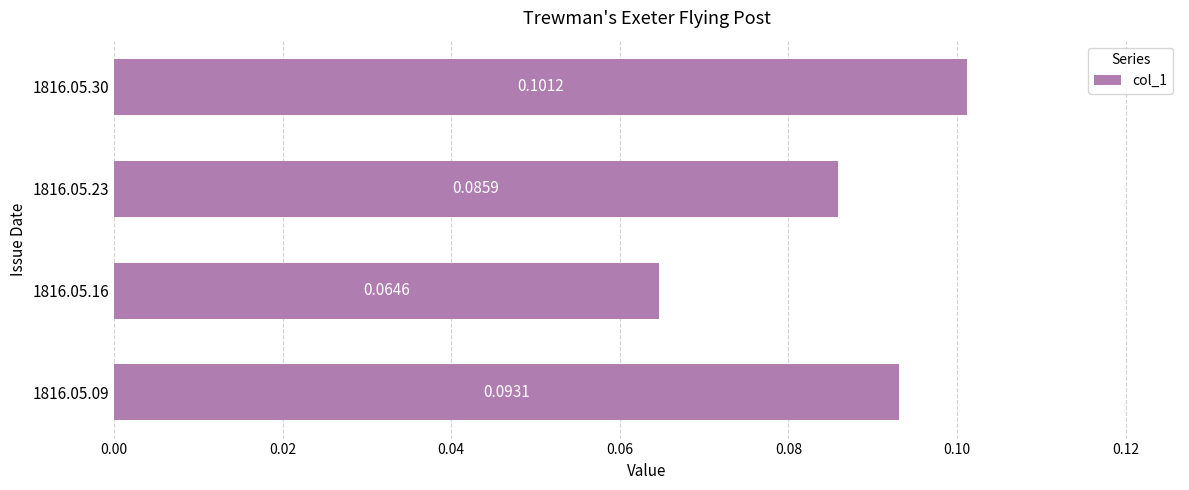

How many bars are there in total?

4